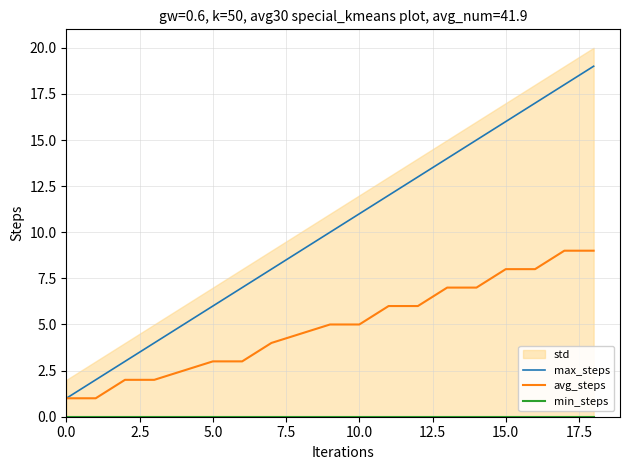

Read the avg_steps value at 15.0.

8